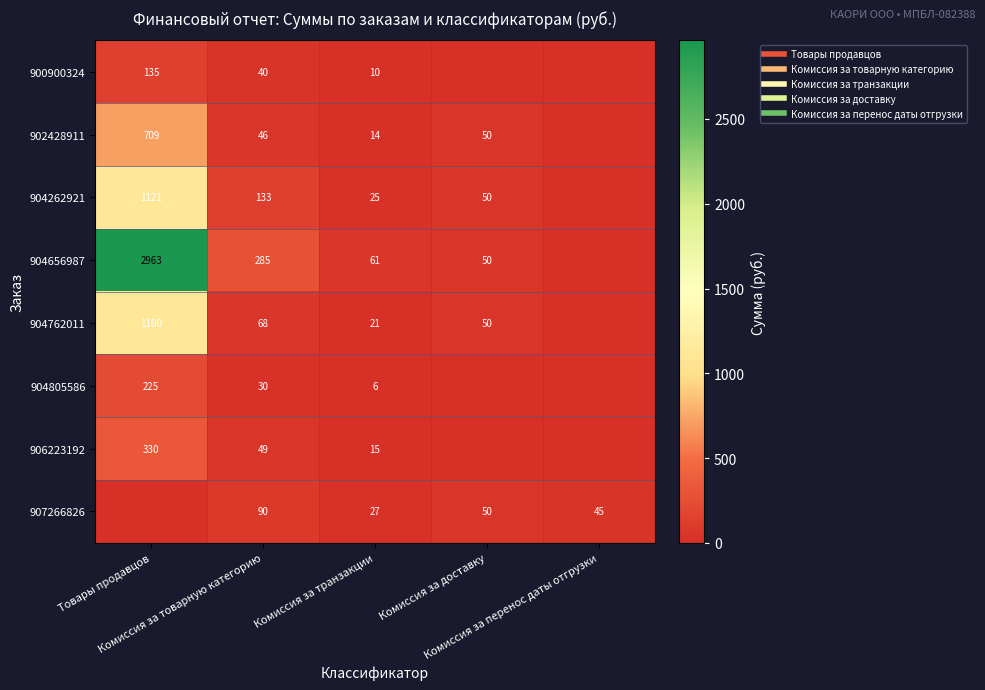

What is the difference between the 904805586 values at Товары продавцов and Комиссия за перенос даты отгрузки?

225.0